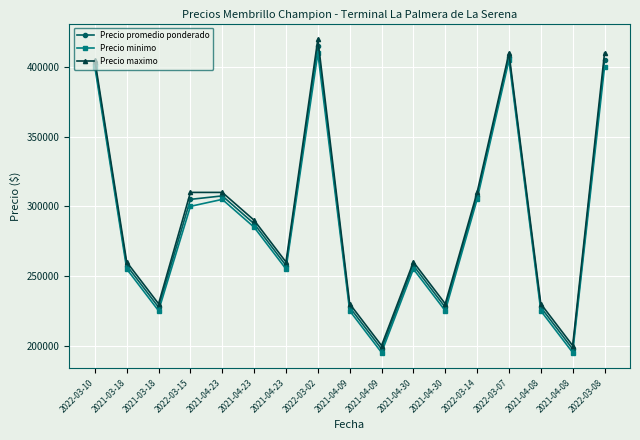

Count the number of data series in this chart.

3